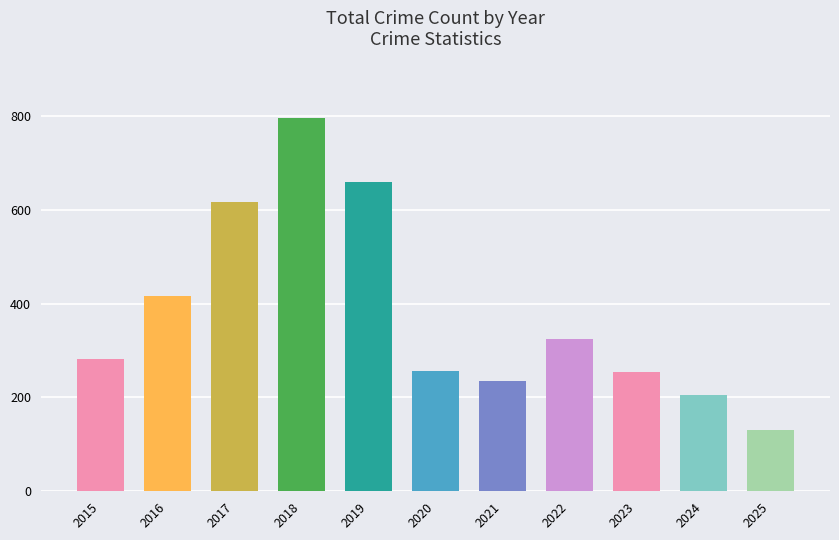

The value at 2018 is 268. True or false?

False